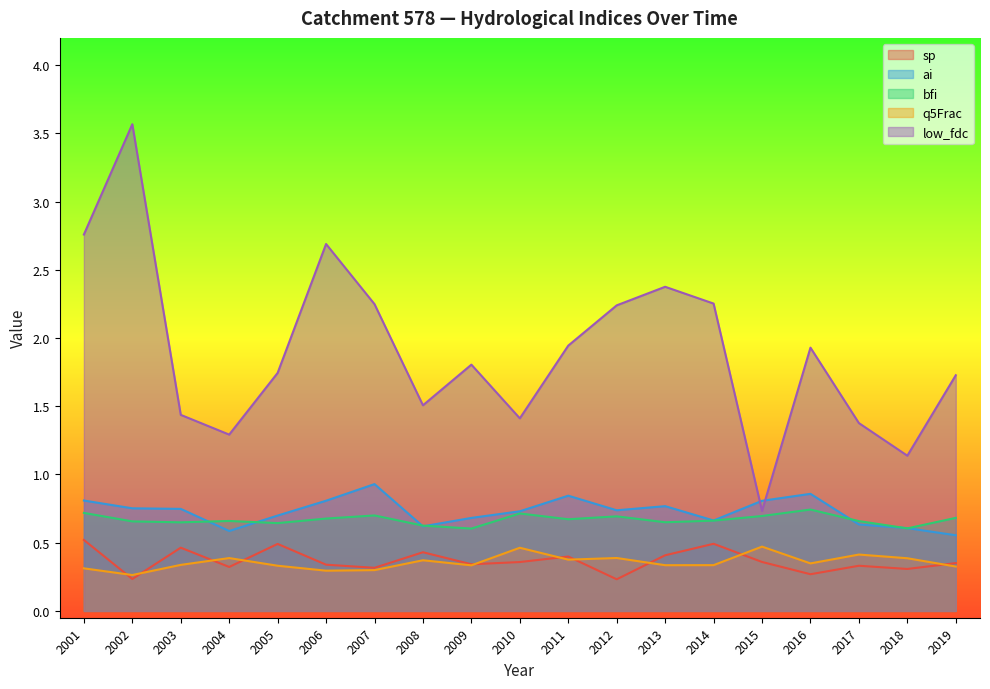

What is the value of the ai point at the 17th from the left?

0.6